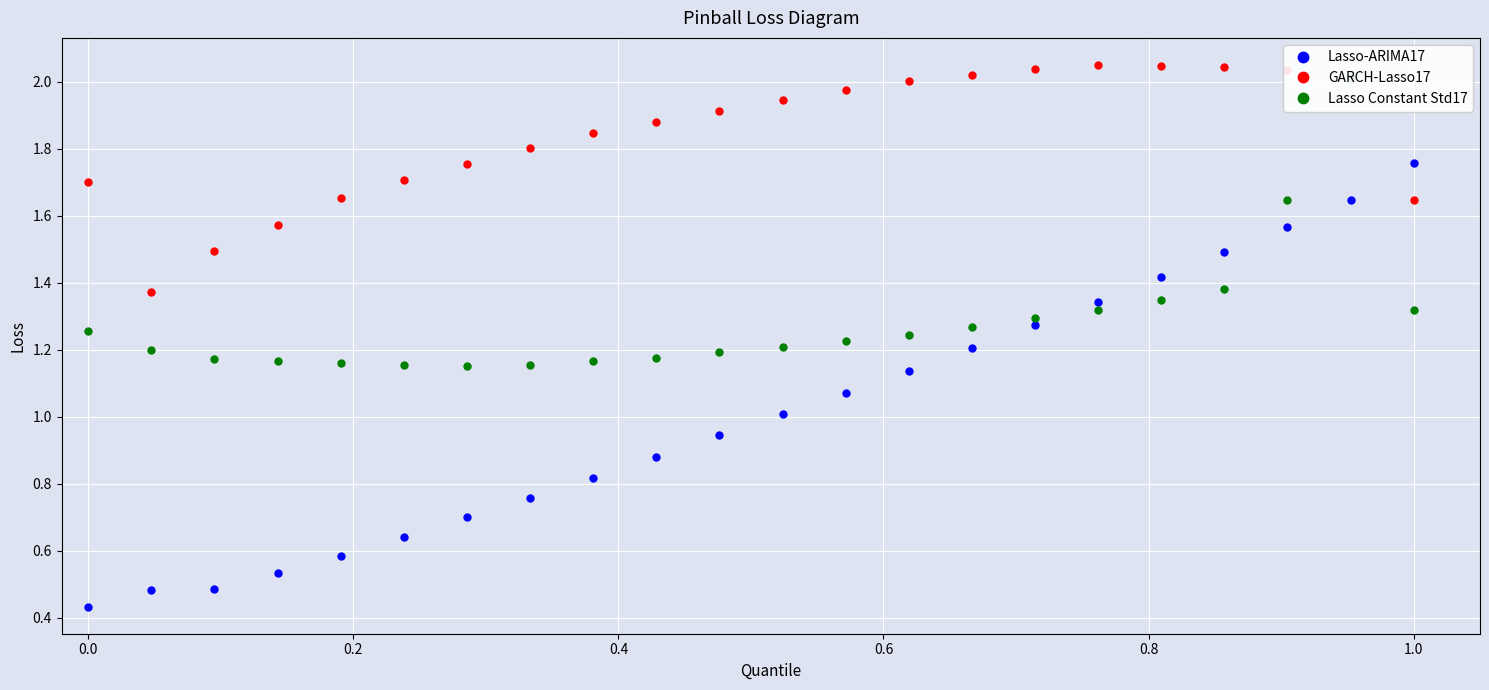

Reading left to right, transcribe all the data shown in this chart.

Lasso-ARIMA17: 0.4	0.5	0.5	0.5	0.6	0.6	0.7	0.8	0.8	0.9	0.9	1.0	1.1	1.1	1.2	1.3	1.3	1.4	1.5	1.6	1.6	1.8
GARCH-Lasso17: 1.7	1.4	1.5	1.6	1.7	1.7	1.8	1.8	1.8	1.9	1.9	1.9	2.0	2.0	2.0	2.0	2.1	2.0	2.0	2.0	2.0	1.6
Lasso Constant Std17: 1.3	1.2	1.2	1.2	1.2	1.2	1.2	1.2	1.2	1.2	1.2	1.2	1.2	1.2	1.3	1.3	1.3	1.4	1.4	1.6	2.0	1.3